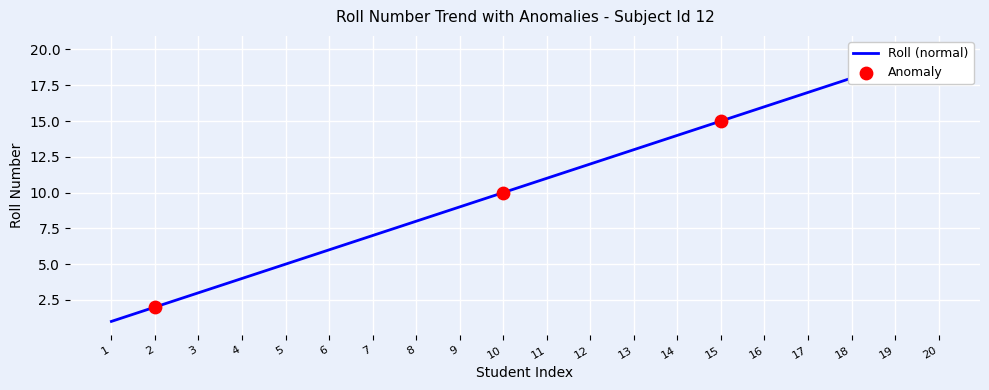

Approximately how many times larger is the value at 12 compared to 7?

1.7